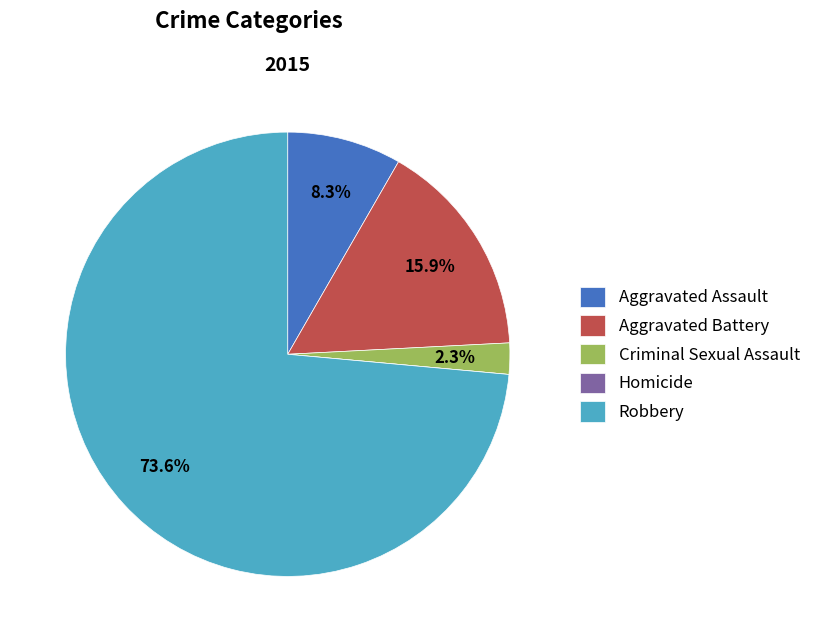

To the nearest percent, what is the combined percentage of Robbery and Criminal Sexual Assault?

76%